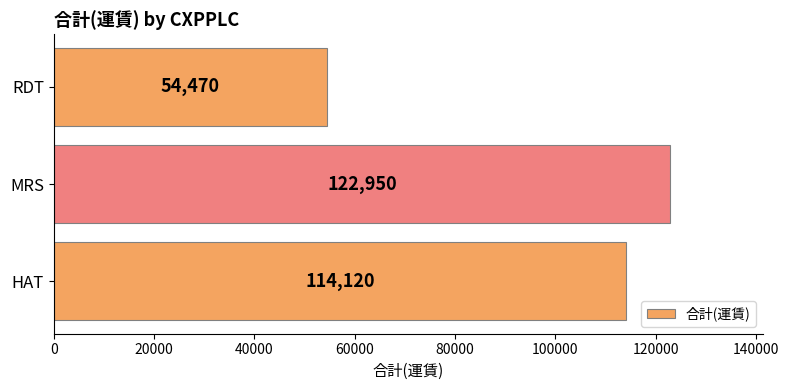

What is the average value?

97180